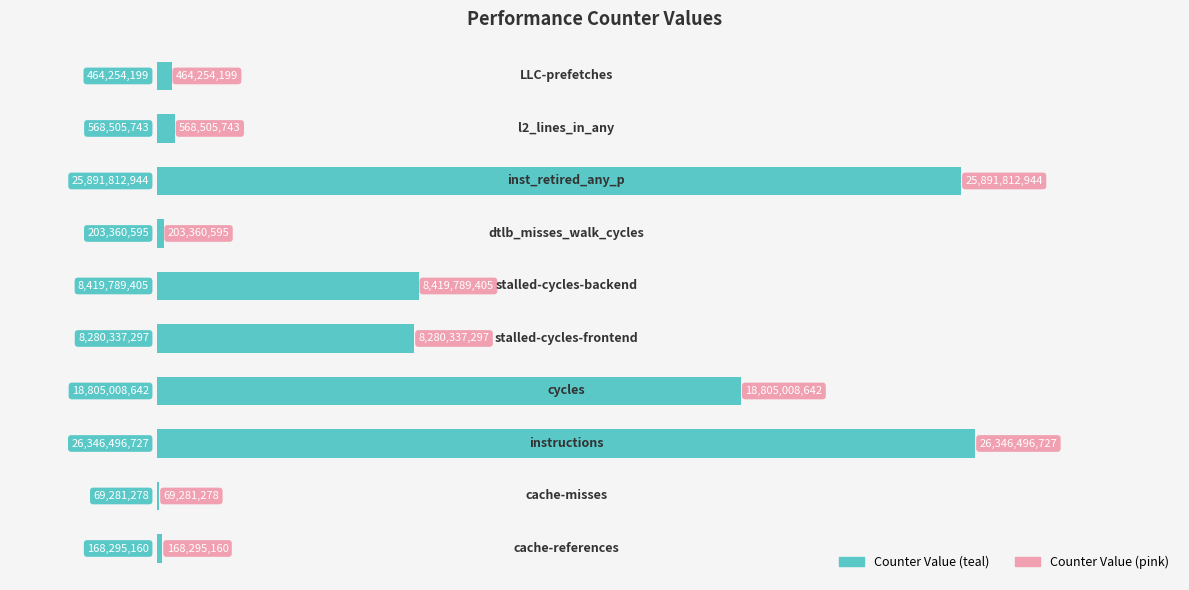

What is the maximum value shown in the chart?

26346496727